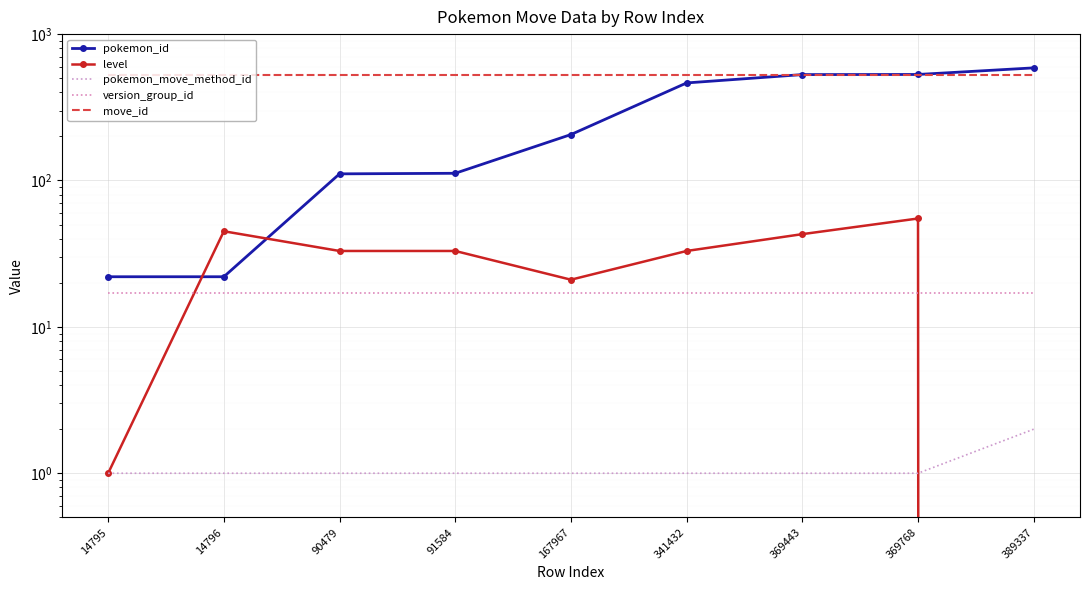

Is the value of pokemon_move_method_id at 14795 greater than the value of level at 369443?

No